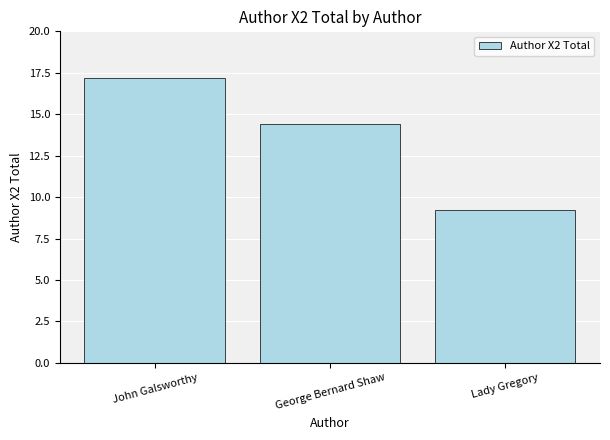

True or false: the data shows 9.2 at Lady Gregory.

True